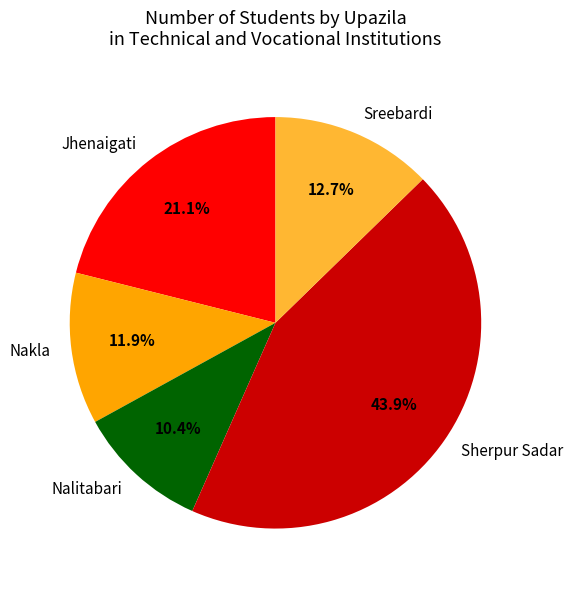

Which slice is the smallest?

Nalitabari